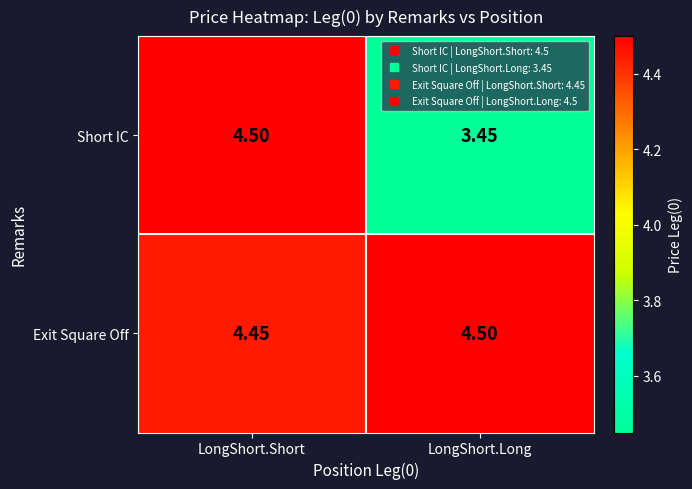

At which label does Exit Square Off reach its peak?

LongShort.Long